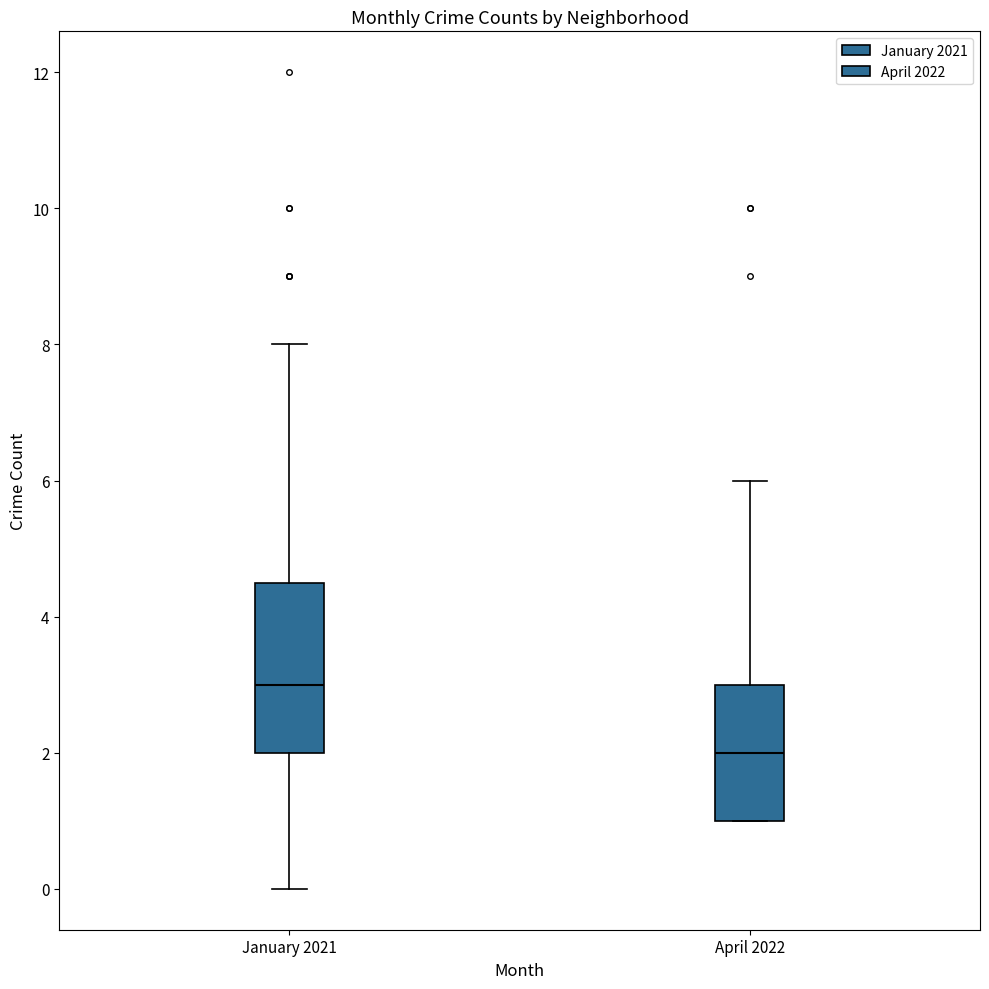

Reading left to right, transcribe this box plot: for each box, give where its median line is, the range the box spans, and where its two whiskers end, as read against the y-axis. The values are not printed on the chart, so give them approximately, as read against the axis.

January 2021: median 3.0, box 2.0 to 4.6, whiskers 0.0 to 8.0
April 2022: median 2.0, box 1.0 to 3.0, whiskers 1.0 to 6.0